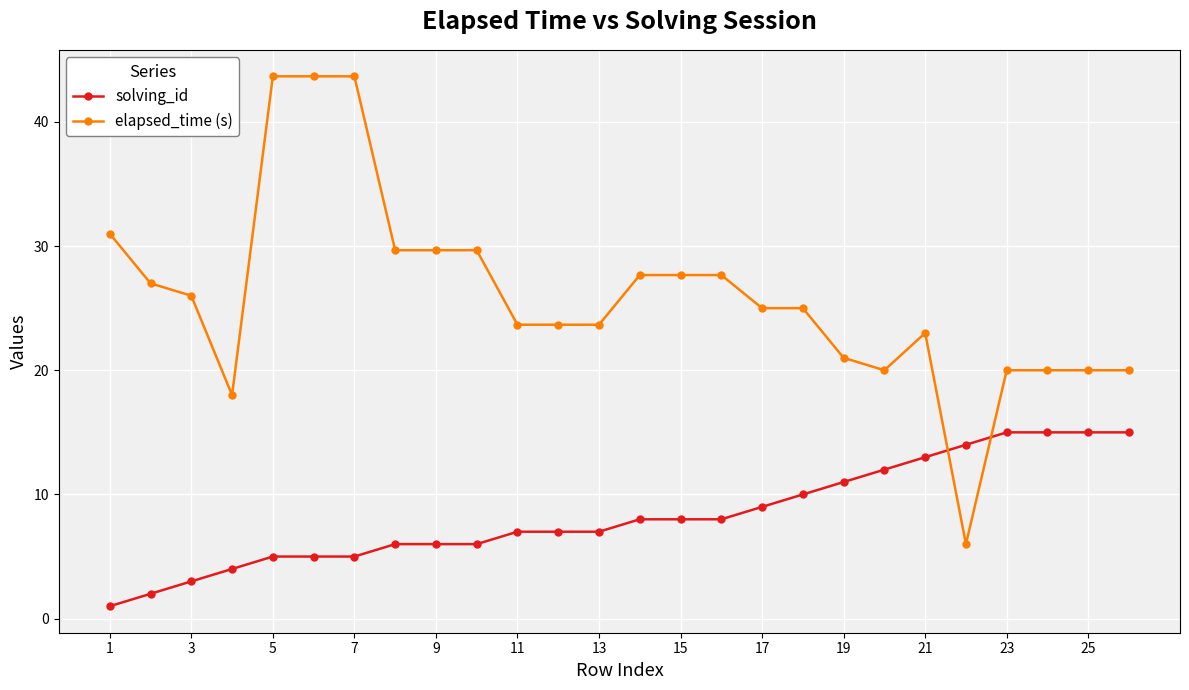

Is this an area chart (filled region under the line)?

No